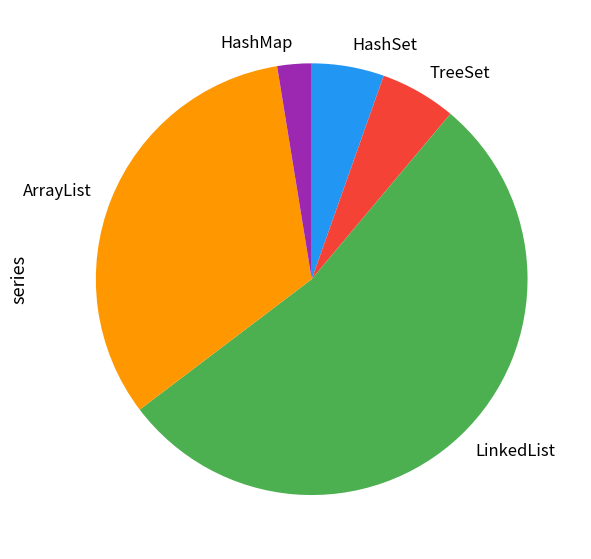

Do HashMap and ArrayList together represent more than half of the pie?

No